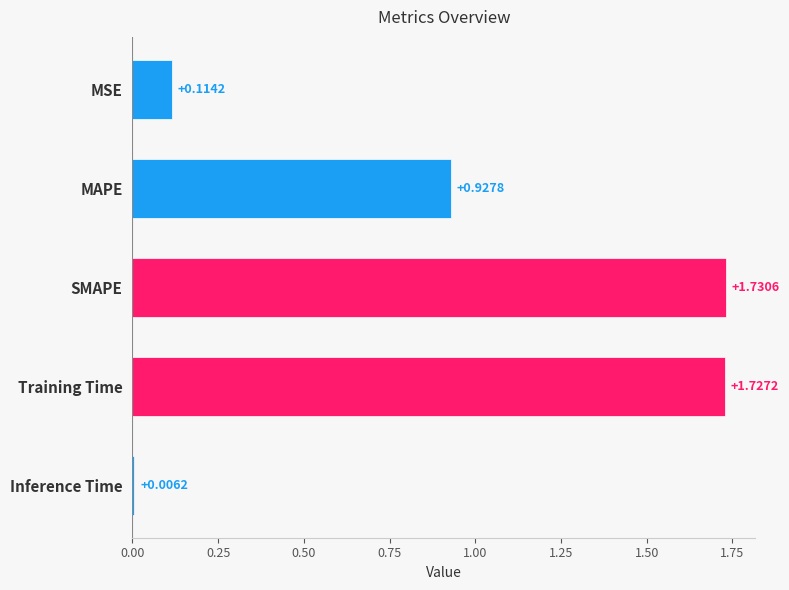

What is the sum of all values?

4.5